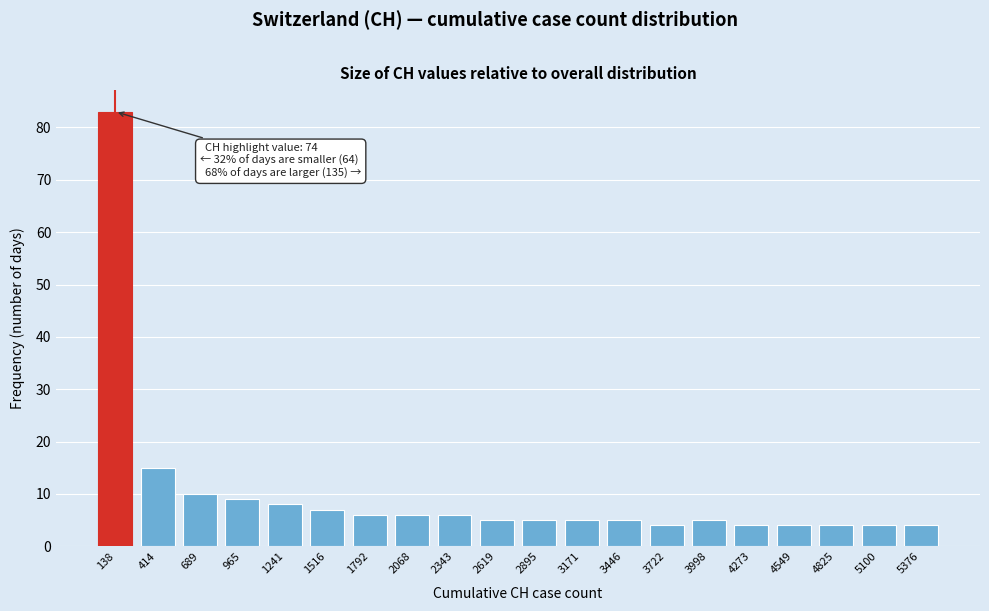

Reading right to left, list all the values displayed in this chart.

4	4	4	4	4	5	4	5	5	5	5	6	6	6	7	8	9	10	15	83